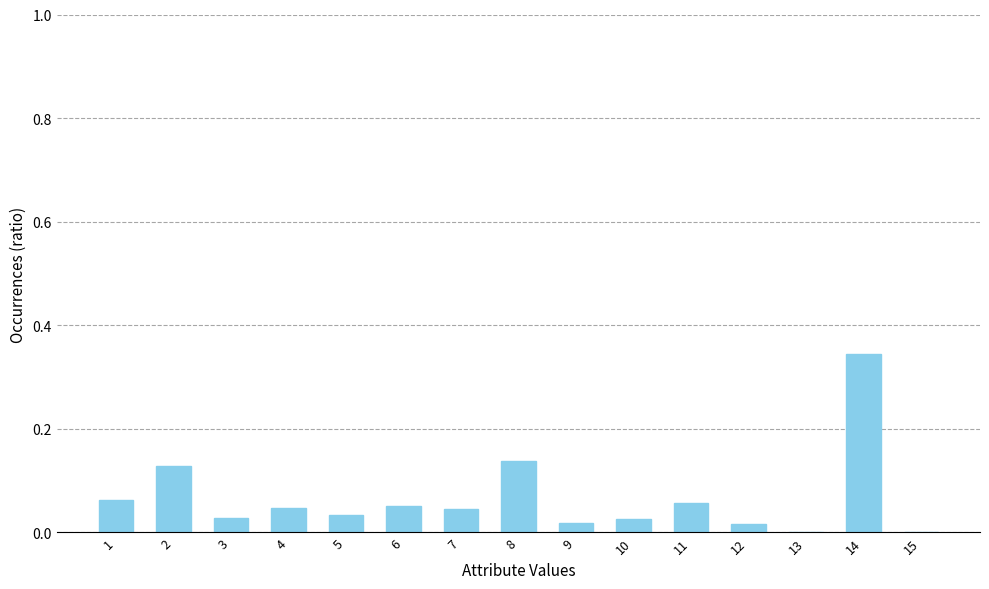

What is the sum of all values?

1.0